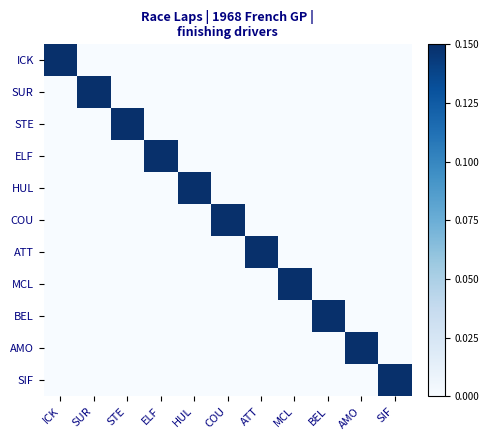

At which category does the chart reach its minimum across all series?

SUR